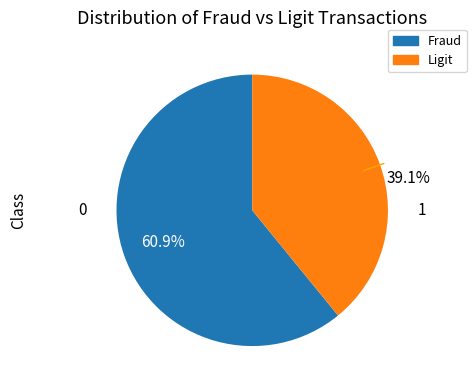

Is there any slice that represents more than half of the pie?

Yes